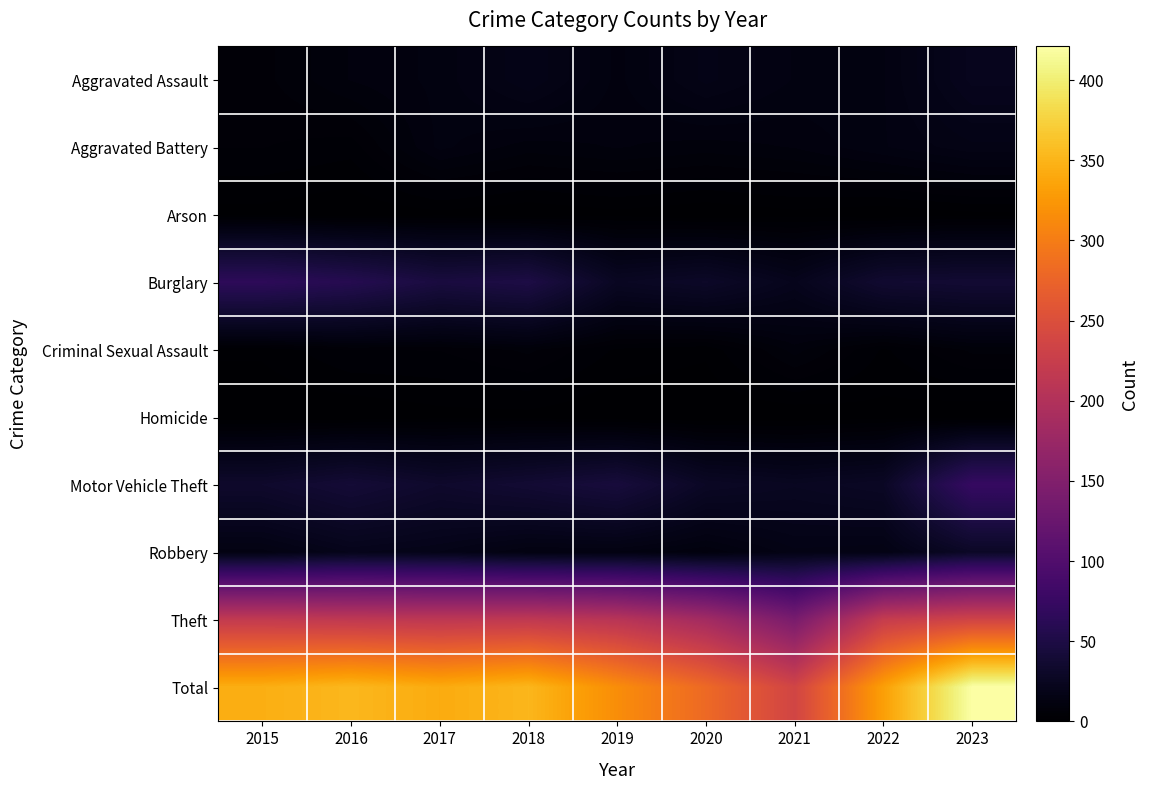

Reading left to right, transcribe all the data shown in this chart.

Aggravated Assault: 2015=6	2016=10	2017=12	2018=18	2019=11	2020=17	2021=13	2022=13	2023=22
Aggravated Battery: 2015=5	2016=4	2017=12	2018=9	2019=10	2020=9	2021=10	2022=13	2023=16
Arson: 2015=1	2016=0	2017=1	2018=0	2019=1	2020=0	2021=1	2022=0	2023=1
Burglary: 2015=65	2016=58	2017=46	2018=50	2019=26	2020=30	2021=21	2022=36	2023=38
Criminal Sexual Assault: 2015=2	2016=5	2017=5	2018=7	2019=3	2020=2	2021=9	2022=3	2023=7
Homicide: 2015=0	2016=0	2017=1	2018=1	2019=0	2020=0	2021=0	2022=1	2023=0
Motor Vehicle Theft: 2015=33	2016=40	2017=33	2018=38	2019=44	2020=28	2021=25	2022=28	2023=73
Robbery: 2015=14	2016=20	2017=18	2018=13	2019=13	2020=10	2021=16	2022=15	2023=29
Theft: 2015=219	2016=216	2017=214	2018=216	2019=208	2020=185	2021=141	2022=223	2023=235
Total: 2015=345	2016=353	2017=342	2018=352	2019=316	2020=281	2021=236	2022=332	2023=421